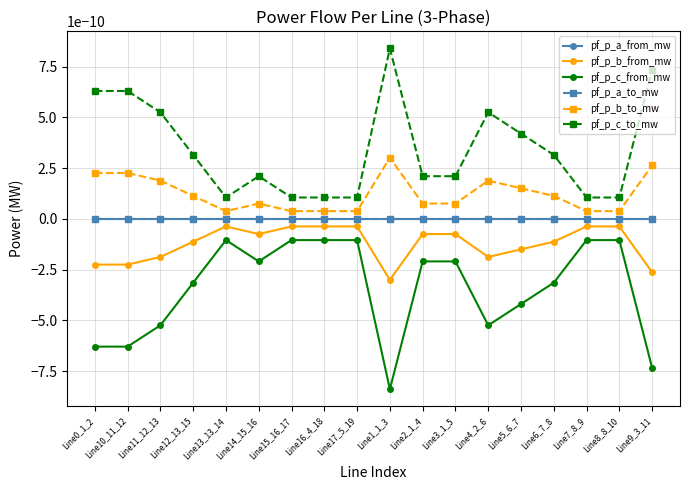

True or false: pf_p_b_from_mw has a value of -0.0 at Line12_13_15.

False